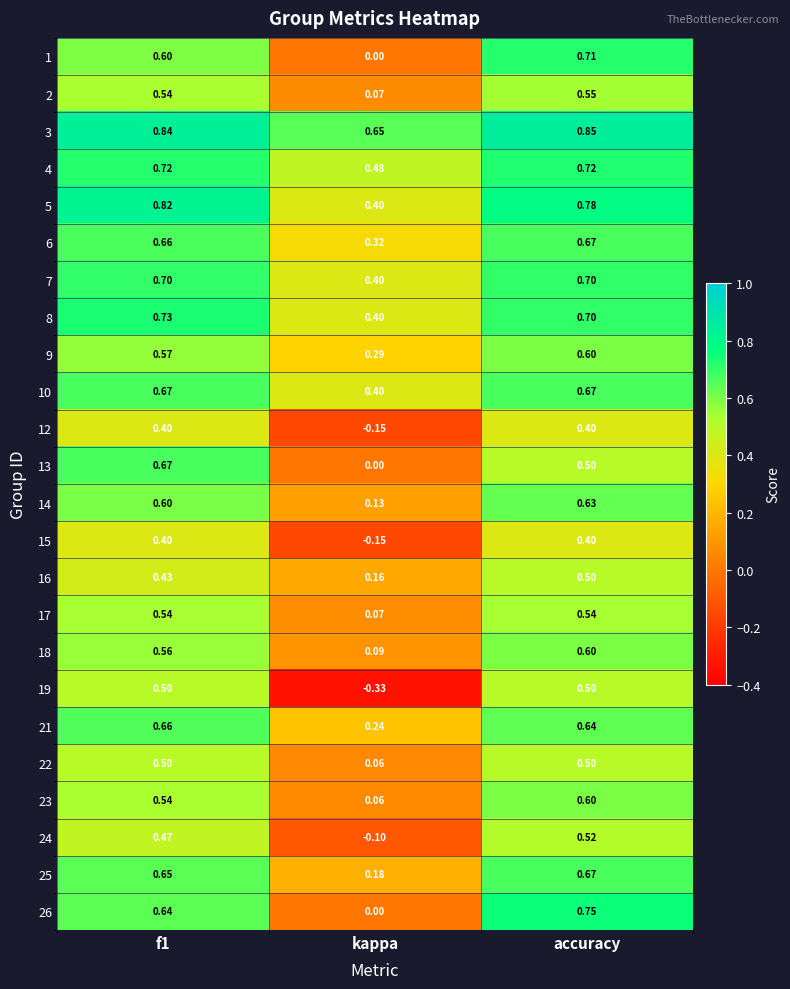

How many categories are shown in the chart?

3